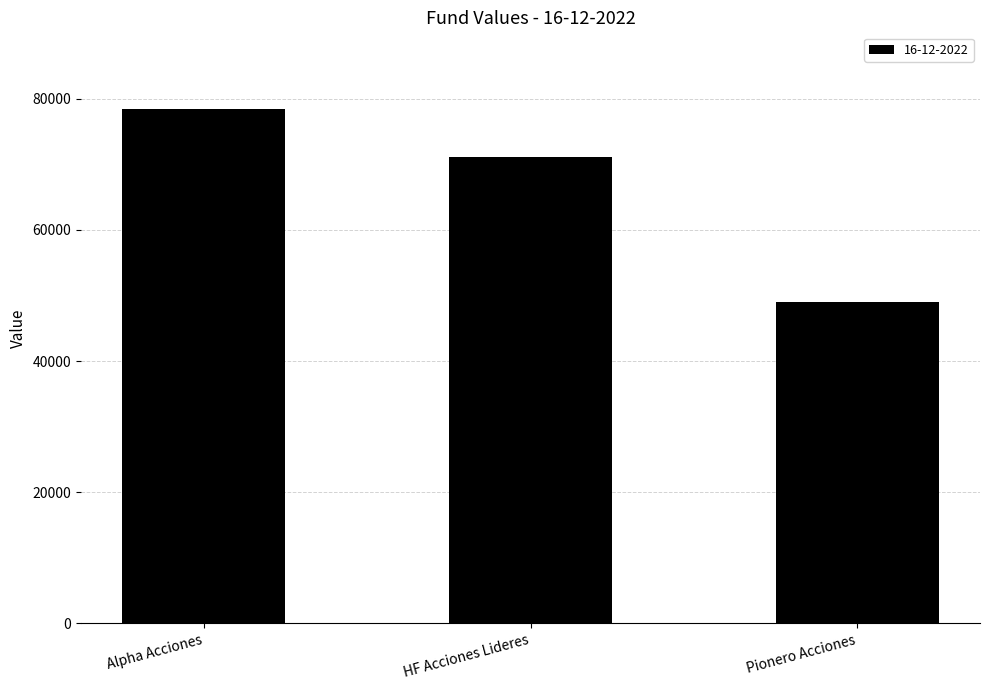

Reading left to right, transcribe all the data shown in this chart.

Alpha Acciones=78377.7	HF Acciones Lideres=71141.7	Pionero Acciones=49070.9